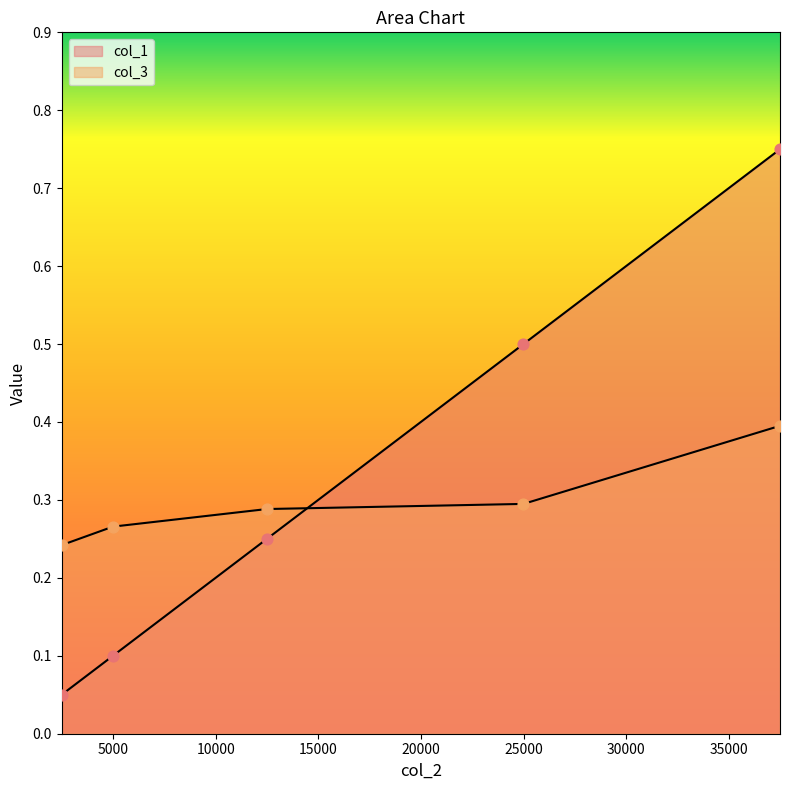

Which series has the largest total across all categories?

col_1